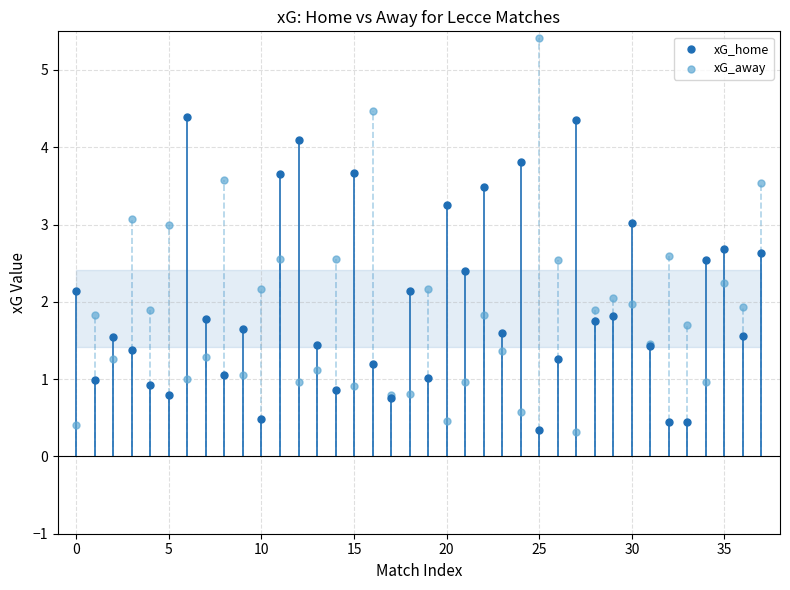

Which series has the largest Y range (max minus min)?

xG_away